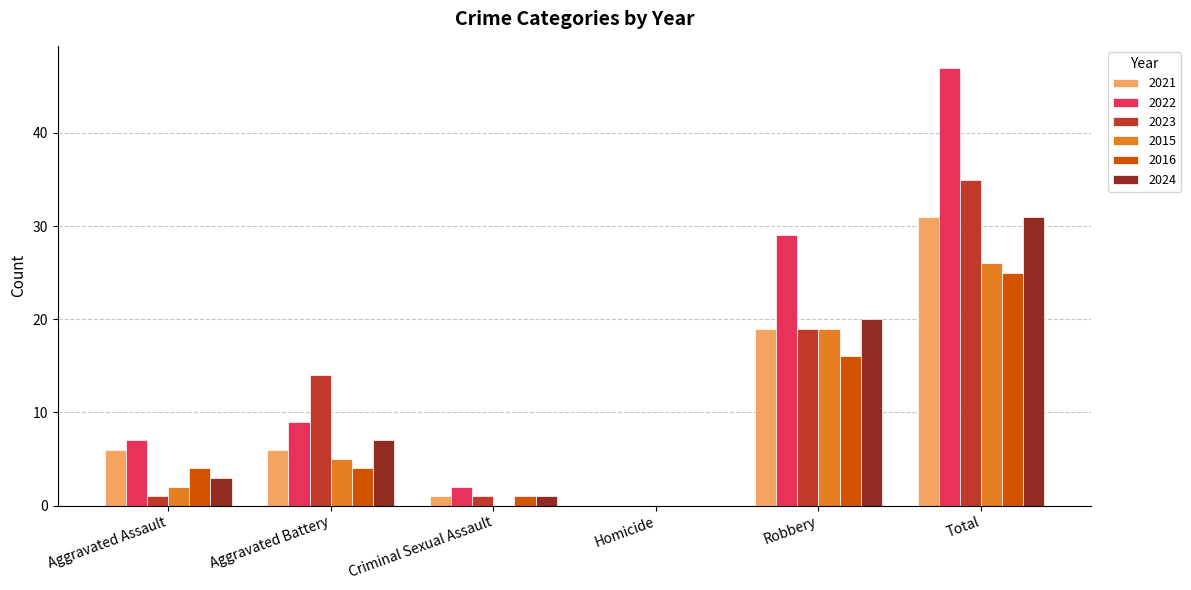

What are all the series names shown in the legend?

2021, 2022, 2023, 2015, 2016, 2024